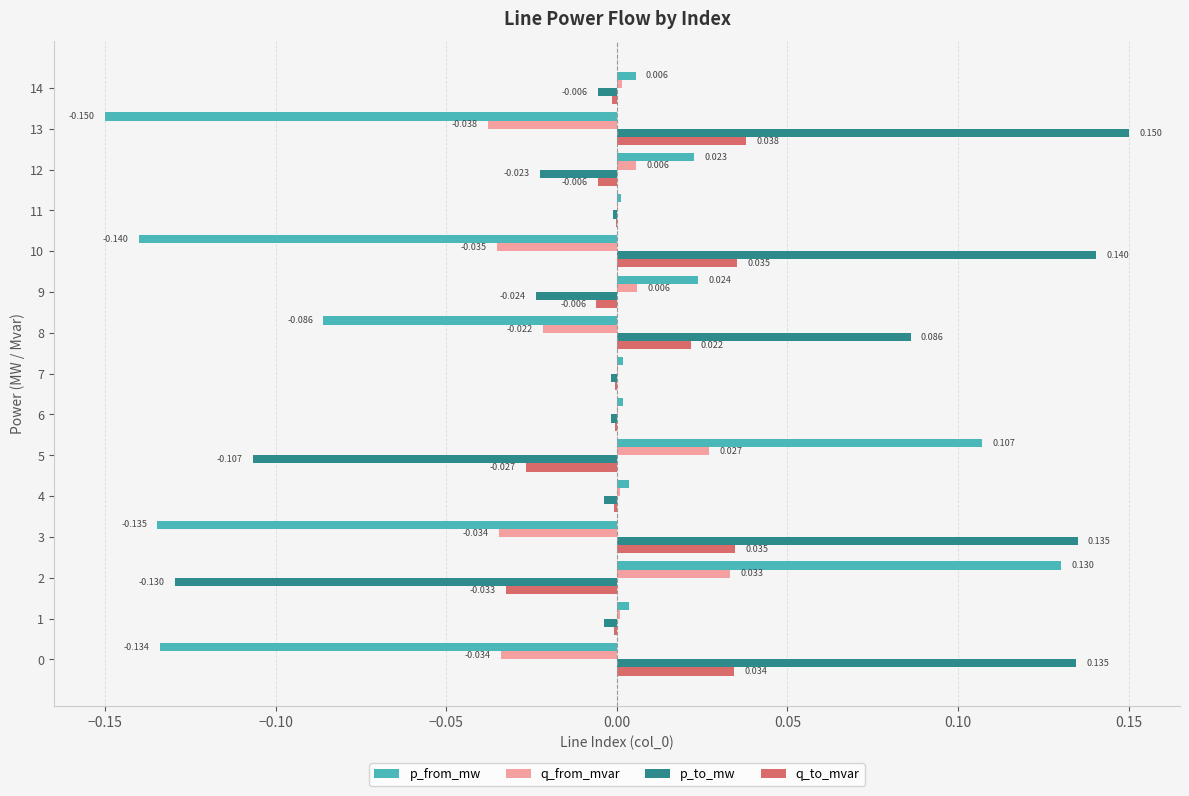

Which series has the largest total across all categories?

p_to_mw